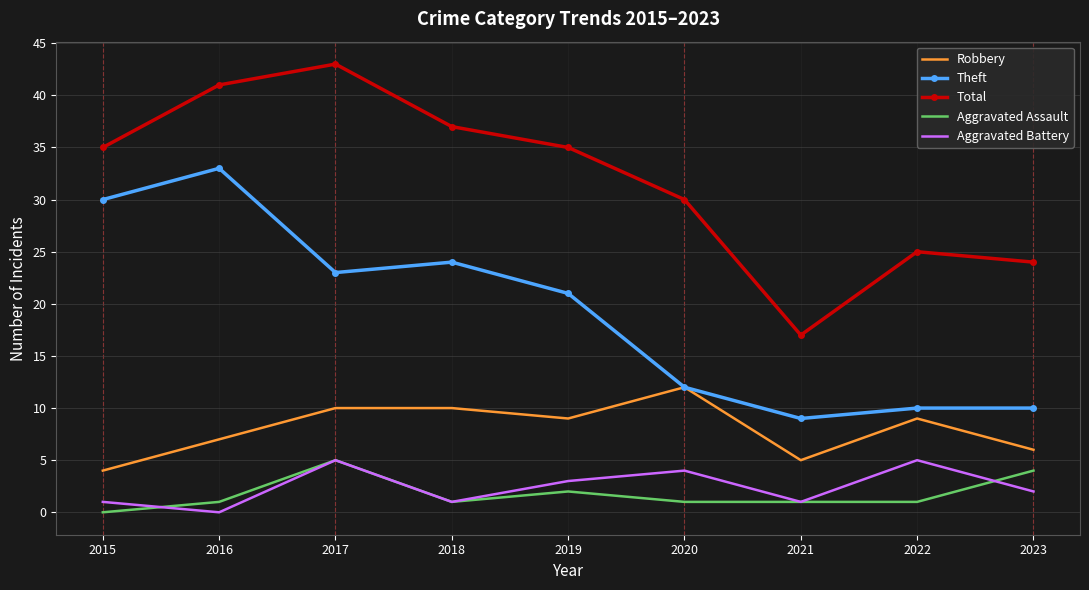

The Aggravated Assault series shows 4 at 2023. True or false?

True